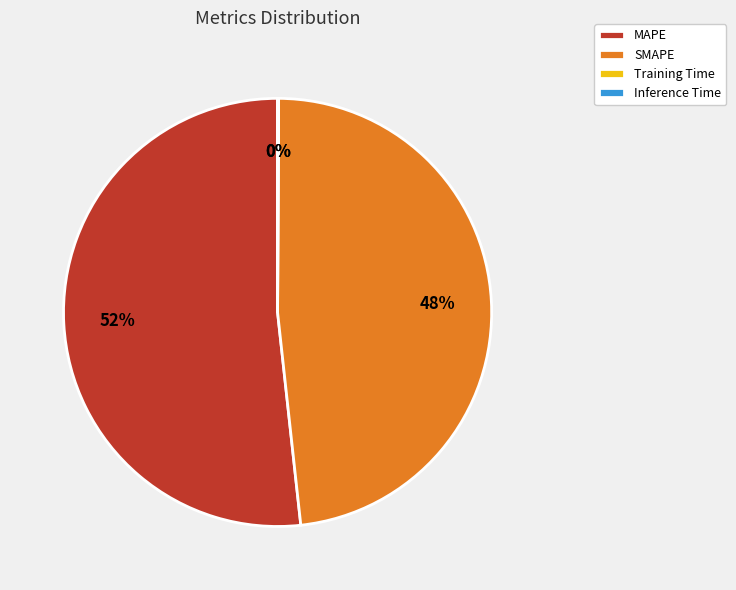

The MAPE slice represents 39% of the pie. True or false?

False